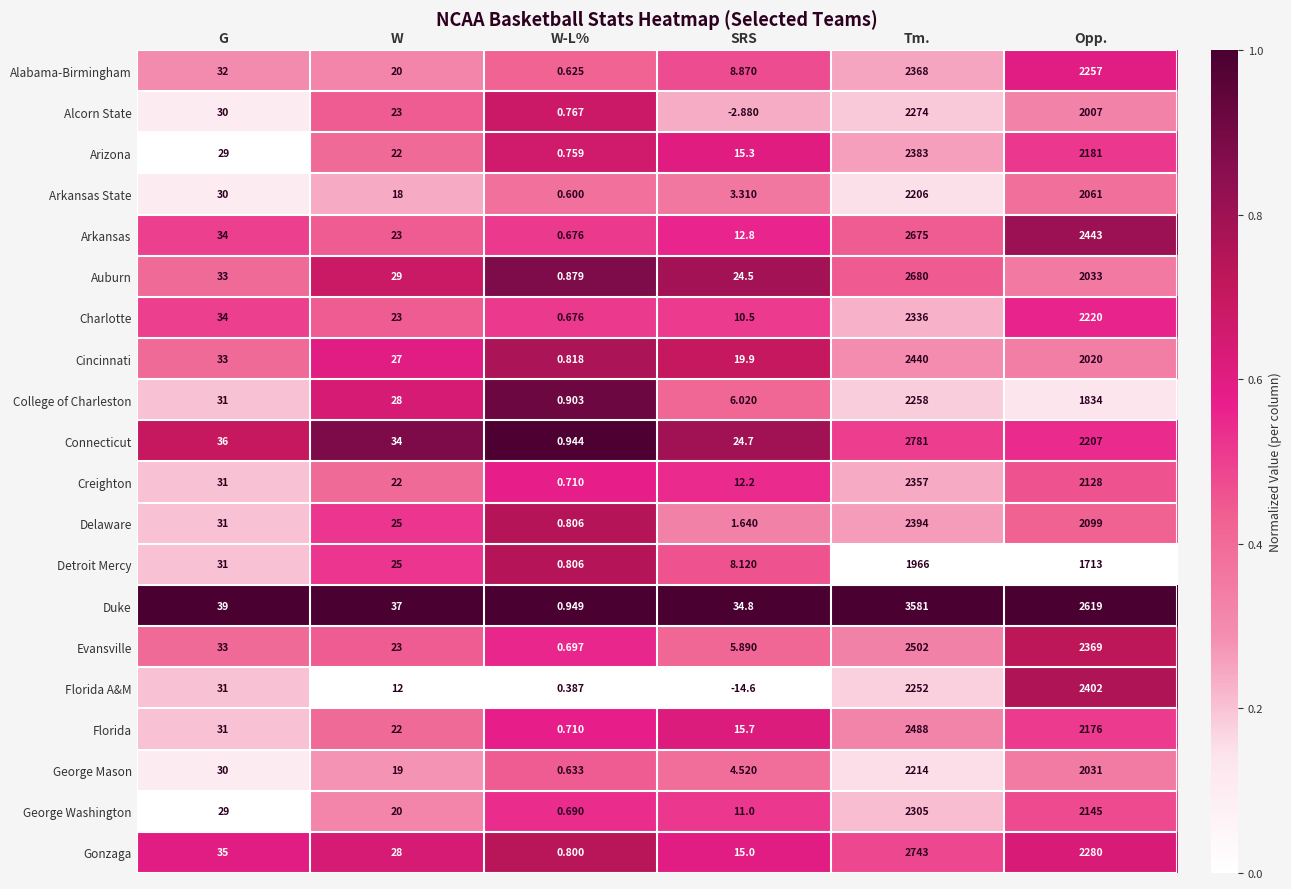

At which label is Delaware closest to 1197?

Opp.